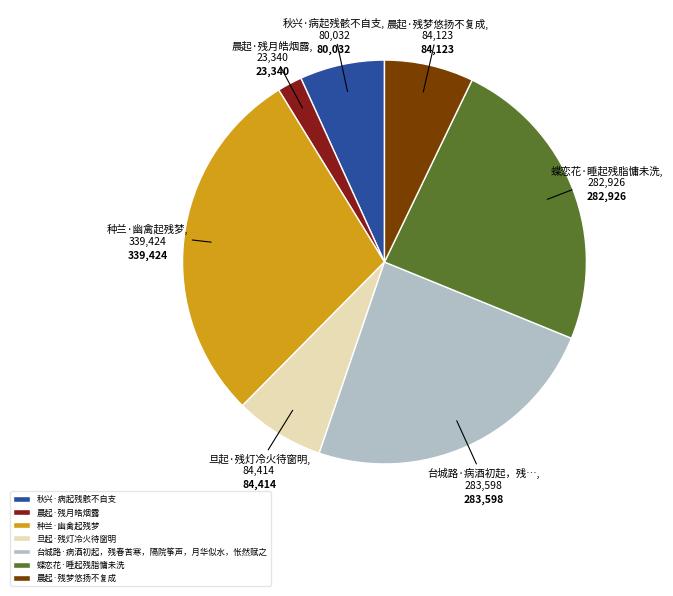

Count the number of slices in the pie.

7